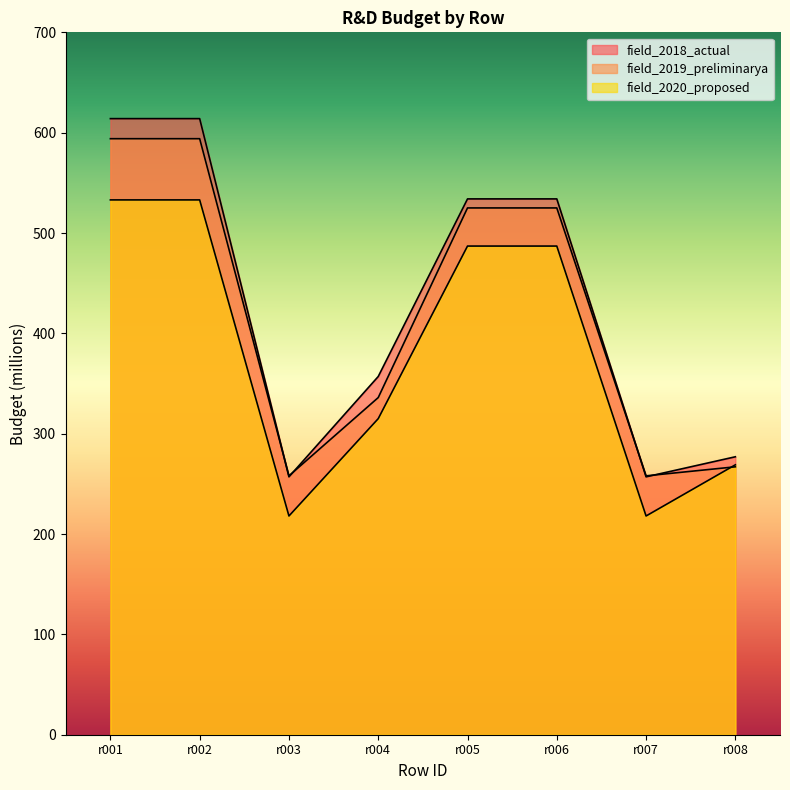

Reading left to right, list all the values displayed in this chart.

field_2018_actual: r001=614	r002=614	r003=257	r004=357	r005=534	r006=534	r007=257	r008=277
field_2019_preliminarya: r001=594	r002=594	r003=258	r004=336	r005=525	r006=525	r007=258	r008=267
field_2020_proposed: r001=533	r002=533	r003=218	r004=315	r005=487	r006=487	r007=218	r008=269